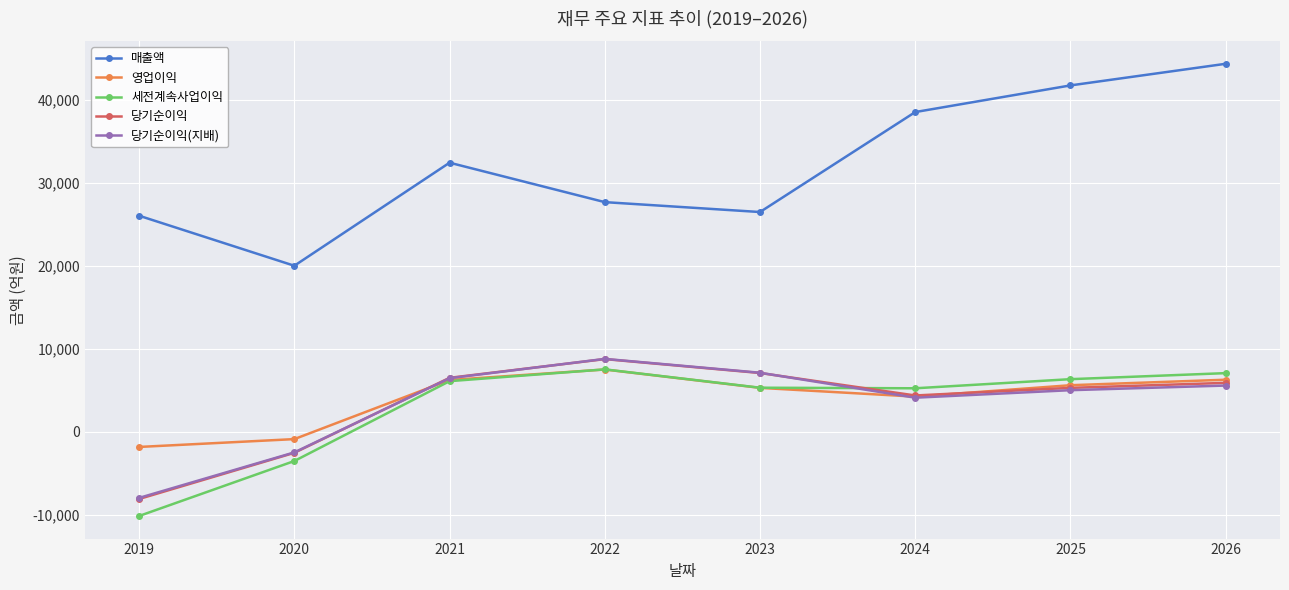

Where does the 영업이익 series first go above 5631?

2021